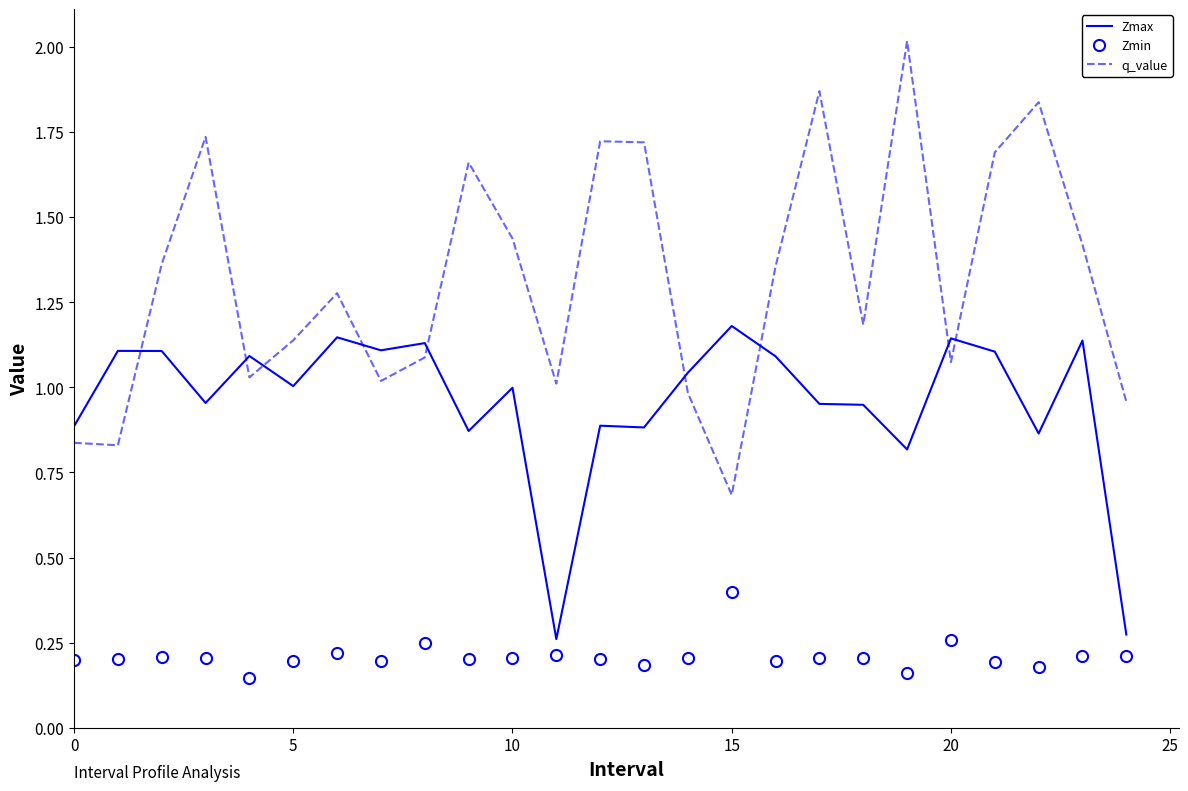

Which series ends up on top after the final intersection of q_value and Zmax?

q_value